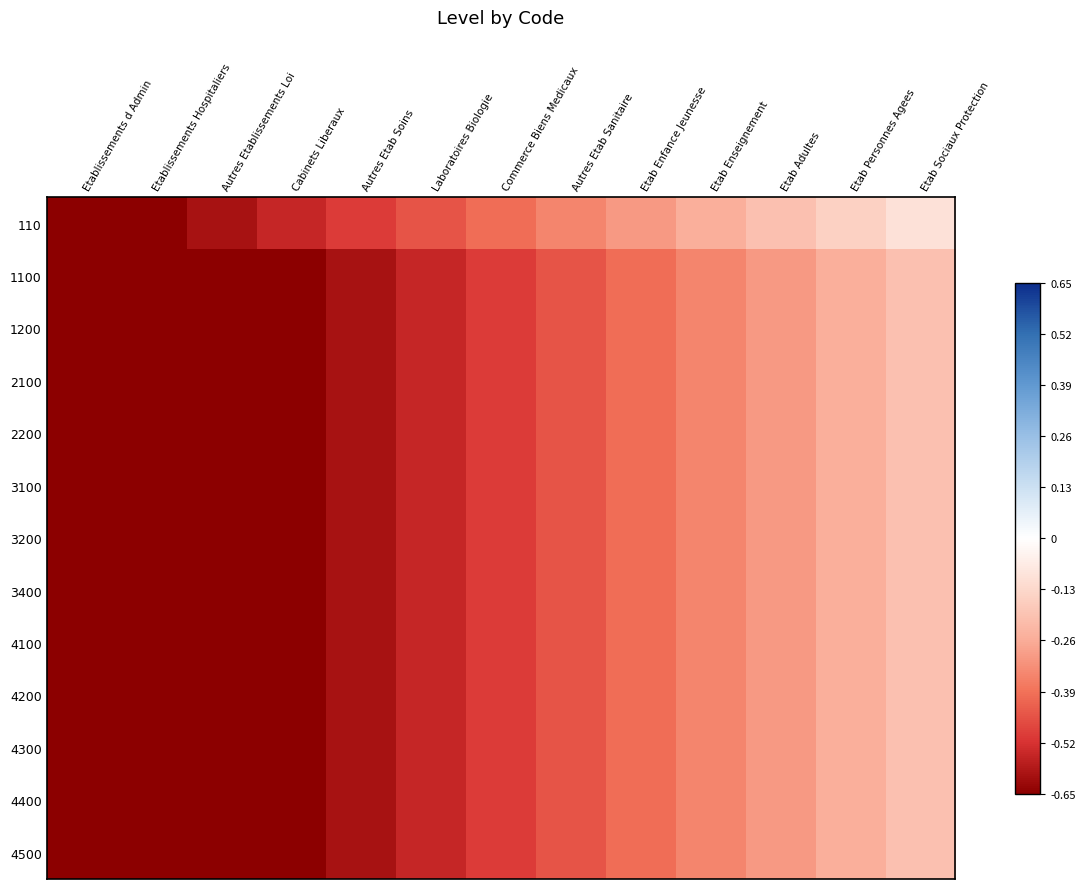

Reading left to right, what are all the values shown in this chart?

110: Etablissements d Admin=-0.7	Etablissements Hospitaliers=-0.7	Autres Etablissements Loi=-0.6	Cabinets Liberaux=-0.6	Autres Etab Soins=-0.5	Laboratoires Biologie=-0.5	Commerce Biens Medicaux=-0.4	Autres Etab Sanitaire=-0.4	Etab Enfance Jeunesse=-0.3	Etab Enseignement=-0.2	Etab Adultes=-0.2	Etab Personnes Agees=-0.2	Etab Sociaux Protection=-0.1
1100: Etablissements d Admin=-0.7	Etablissements Hospitaliers=-0.7	Autres Etablissements Loi=-0.7	Cabinets Liberaux=-0.7	Autres Etab Soins=-0.6	Laboratoires Biologie=-0.6	Commerce Biens Medicaux=-0.5	Autres Etab Sanitaire=-0.5	Etab Enfance Jeunesse=-0.4	Etab Enseignement=-0.3	Etab Adultes=-0.3	Etab Personnes Agees=-0.2	Etab Sociaux Protection=-0.2
1200: Etablissements d Admin=-0.7	Etablissements Hospitaliers=-0.7	Autres Etablissements Loi=-0.7	Cabinets Liberaux=-0.7	Autres Etab Soins=-0.6	Laboratoires Biologie=-0.6	Commerce Biens Medicaux=-0.5	Autres Etab Sanitaire=-0.5	Etab Enfance Jeunesse=-0.4	Etab Enseignement=-0.3	Etab Adultes=-0.3	Etab Personnes Agees=-0.2	Etab Sociaux Protection=-0.2
2100: Etablissements d Admin=-0.7	Etablissements Hospitaliers=-0.7	Autres Etablissements Loi=-0.7	Cabinets Liberaux=-0.7	Autres Etab Soins=-0.6	Laboratoires Biologie=-0.6	Commerce Biens Medicaux=-0.5	Autres Etab Sanitaire=-0.5	Etab Enfance Jeunesse=-0.4	Etab Enseignement=-0.3	Etab Adultes=-0.3	Etab Personnes Agees=-0.2	Etab Sociaux Protection=-0.2
2200: Etablissements d Admin=-0.7	Etablissements Hospitaliers=-0.7	Autres Etablissements Loi=-0.7	Cabinets Liberaux=-0.7	Autres Etab Soins=-0.6	Laboratoires Biologie=-0.6	Commerce Biens Medicaux=-0.5	Autres Etab Sanitaire=-0.5	Etab Enfance Jeunesse=-0.4	Etab Enseignement=-0.3	Etab Adultes=-0.3	Etab Personnes Agees=-0.2	Etab Sociaux Protection=-0.2
3100: Etablissements d Admin=-0.7	Etablissements Hospitaliers=-0.7	Autres Etablissements Loi=-0.7	Cabinets Liberaux=-0.7	Autres Etab Soins=-0.6	Laboratoires Biologie=-0.6	Commerce Biens Medicaux=-0.5	Autres Etab Sanitaire=-0.5	Etab Enfance Jeunesse=-0.4	Etab Enseignement=-0.3	Etab Adultes=-0.3	Etab Personnes Agees=-0.2	Etab Sociaux Protection=-0.2
3200: Etablissements d Admin=-0.7	Etablissements Hospitaliers=-0.7	Autres Etablissements Loi=-0.7	Cabinets Liberaux=-0.7	Autres Etab Soins=-0.6	Laboratoires Biologie=-0.6	Commerce Biens Medicaux=-0.5	Autres Etab Sanitaire=-0.5	Etab Enfance Jeunesse=-0.4	Etab Enseignement=-0.3	Etab Adultes=-0.3	Etab Personnes Agees=-0.2	Etab Sociaux Protection=-0.2
3400: Etablissements d Admin=-0.7	Etablissements Hospitaliers=-0.7	Autres Etablissements Loi=-0.7	Cabinets Liberaux=-0.7	Autres Etab Soins=-0.6	Laboratoires Biologie=-0.6	Commerce Biens Medicaux=-0.5	Autres Etab Sanitaire=-0.5	Etab Enfance Jeunesse=-0.4	Etab Enseignement=-0.3	Etab Adultes=-0.3	Etab Personnes Agees=-0.2	Etab Sociaux Protection=-0.2
4100: Etablissements d Admin=-0.7	Etablissements Hospitaliers=-0.7	Autres Etablissements Loi=-0.7	Cabinets Liberaux=-0.7	Autres Etab Soins=-0.6	Laboratoires Biologie=-0.6	Commerce Biens Medicaux=-0.5	Autres Etab Sanitaire=-0.5	Etab Enfance Jeunesse=-0.4	Etab Enseignement=-0.3	Etab Adultes=-0.3	Etab Personnes Agees=-0.2	Etab Sociaux Protection=-0.2
4200: Etablissements d Admin=-0.7	Etablissements Hospitaliers=-0.7	Autres Etablissements Loi=-0.7	Cabinets Liberaux=-0.7	Autres Etab Soins=-0.6	Laboratoires Biologie=-0.6	Commerce Biens Medicaux=-0.5	Autres Etab Sanitaire=-0.5	Etab Enfance Jeunesse=-0.4	Etab Enseignement=-0.3	Etab Adultes=-0.3	Etab Personnes Agees=-0.2	Etab Sociaux Protection=-0.2
4300: Etablissements d Admin=-0.7	Etablissements Hospitaliers=-0.7	Autres Etablissements Loi=-0.7	Cabinets Liberaux=-0.7	Autres Etab Soins=-0.6	Laboratoires Biologie=-0.6	Commerce Biens Medicaux=-0.5	Autres Etab Sanitaire=-0.5	Etab Enfance Jeunesse=-0.4	Etab Enseignement=-0.3	Etab Adultes=-0.3	Etab Personnes Agees=-0.2	Etab Sociaux Protection=-0.2
4400: Etablissements d Admin=-0.7	Etablissements Hospitaliers=-0.7	Autres Etablissements Loi=-0.7	Cabinets Liberaux=-0.7	Autres Etab Soins=-0.6	Laboratoires Biologie=-0.6	Commerce Biens Medicaux=-0.5	Autres Etab Sanitaire=-0.5	Etab Enfance Jeunesse=-0.4	Etab Enseignement=-0.3	Etab Adultes=-0.3	Etab Personnes Agees=-0.2	Etab Sociaux Protection=-0.2
4500: Etablissements d Admin=-0.7	Etablissements Hospitaliers=-0.7	Autres Etablissements Loi=-0.7	Cabinets Liberaux=-0.7	Autres Etab Soins=-0.6	Laboratoires Biologie=-0.6	Commerce Biens Medicaux=-0.5	Autres Etab Sanitaire=-0.5	Etab Enfance Jeunesse=-0.4	Etab Enseignement=-0.3	Etab Adultes=-0.3	Etab Personnes Agees=-0.2	Etab Sociaux Protection=-0.2